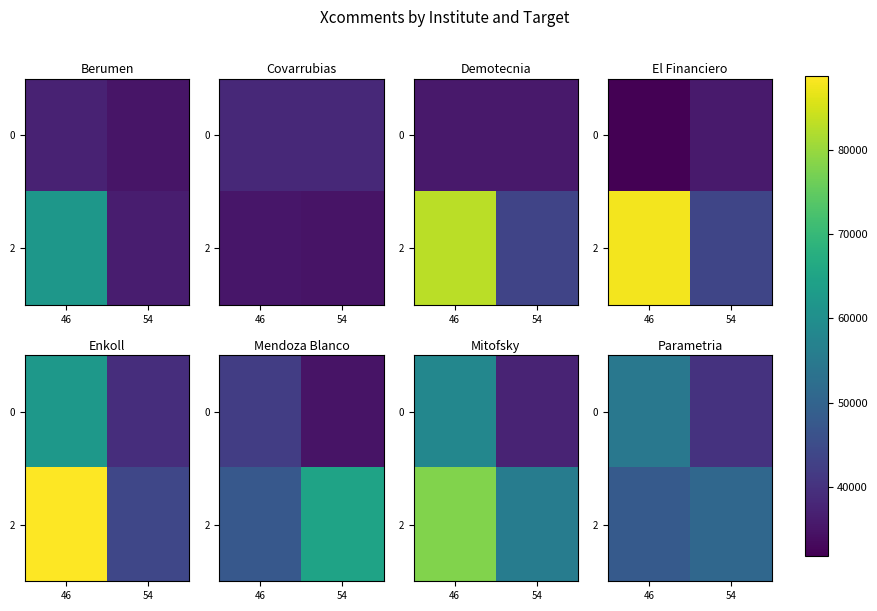

Count the number of categories in the chart.

2